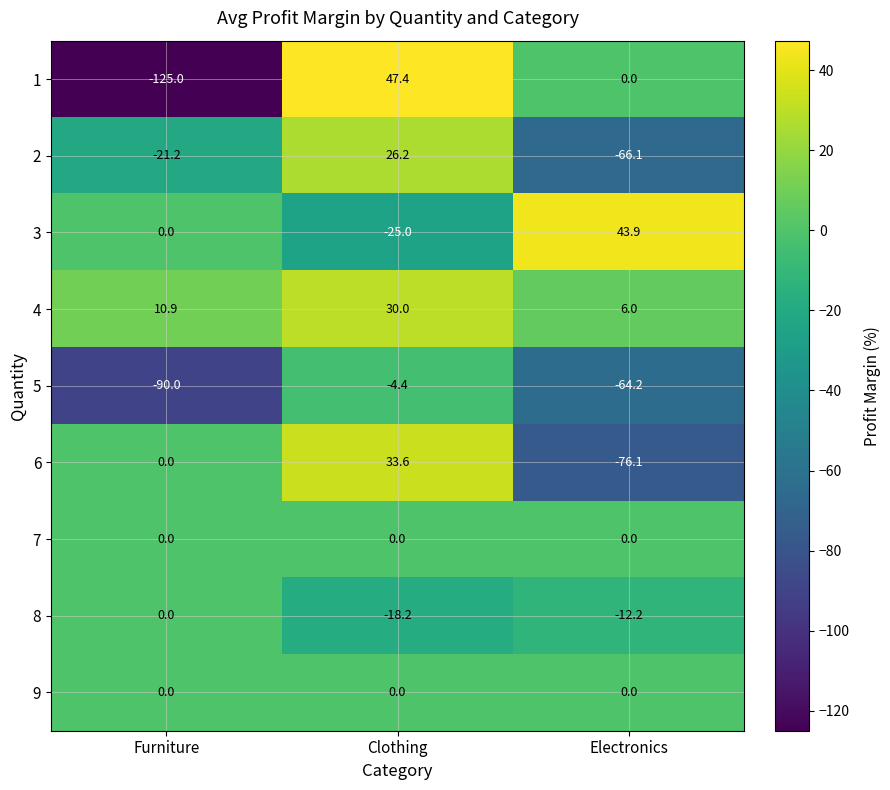

What is the total value across all series at Electronics?

-168.7